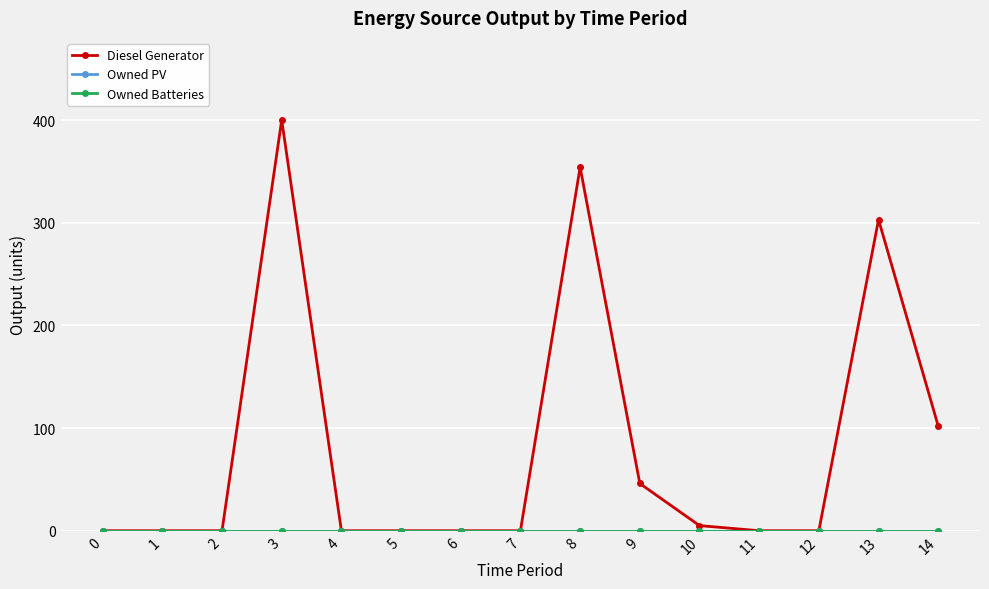

True or false: Owned PV has a value of 0 at 1.

True